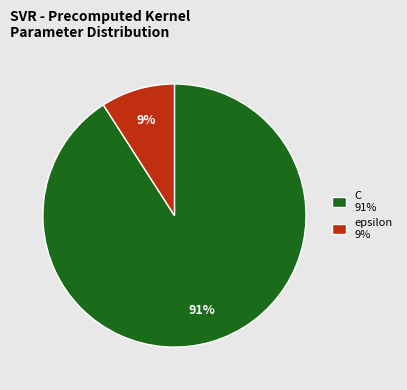

Is the sum of epsilon 9% and C 91% greater than half?

Yes